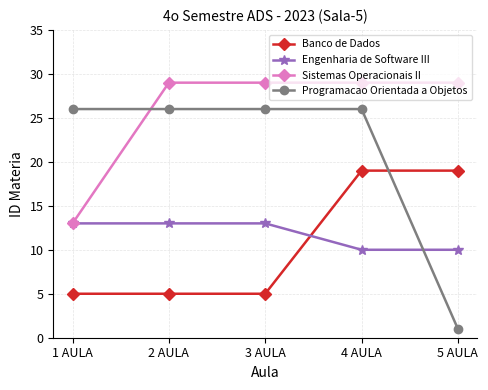

True or false: Sistemas Operacionais II has a value of 29 at 4 AULA.

True